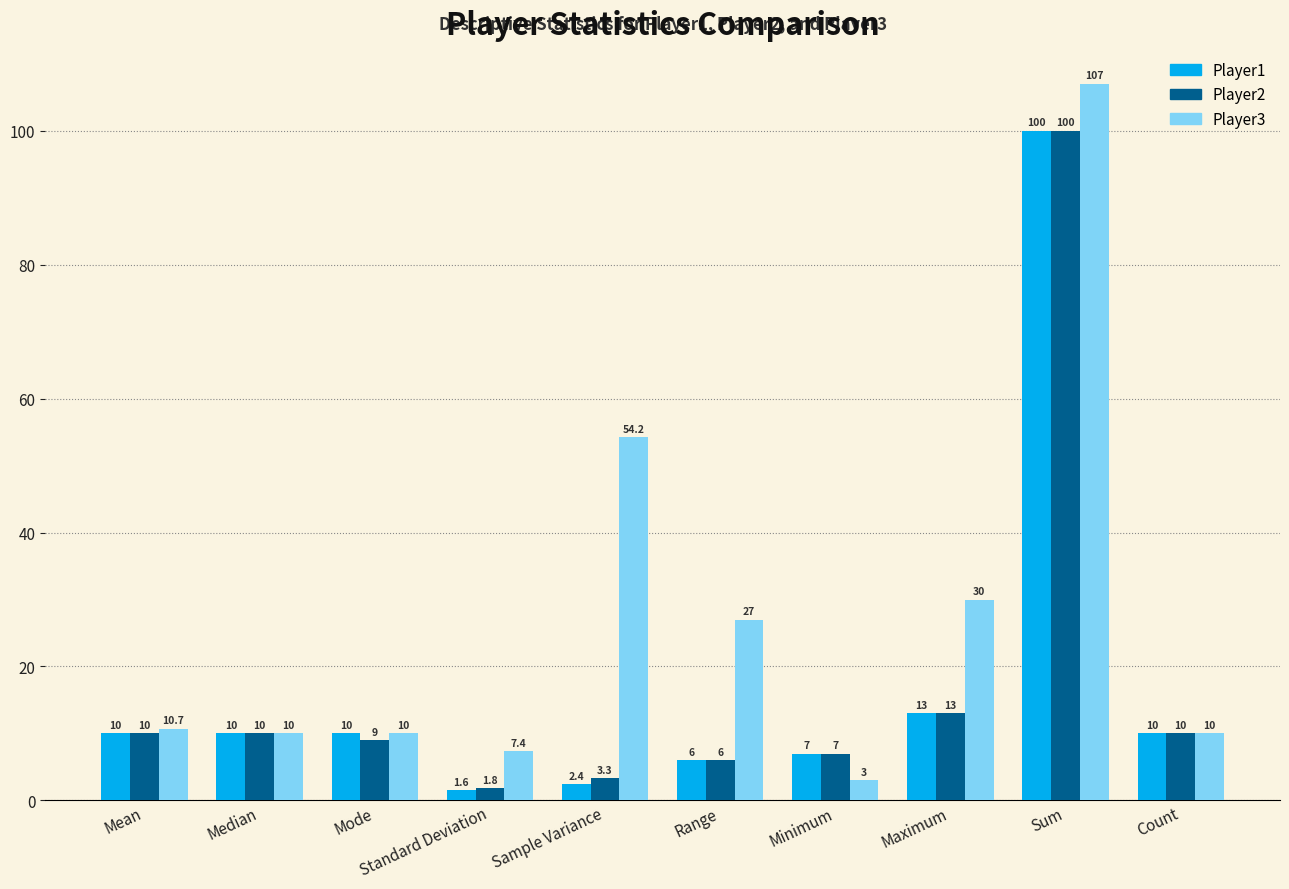

What is the difference between the maximum and minimum values in the Player2 series?

98.2